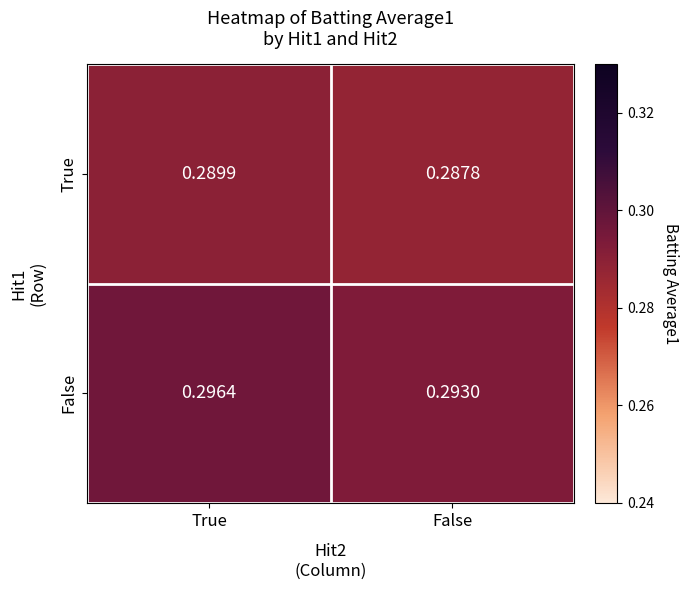

Where is True nearest to the value 0?

False